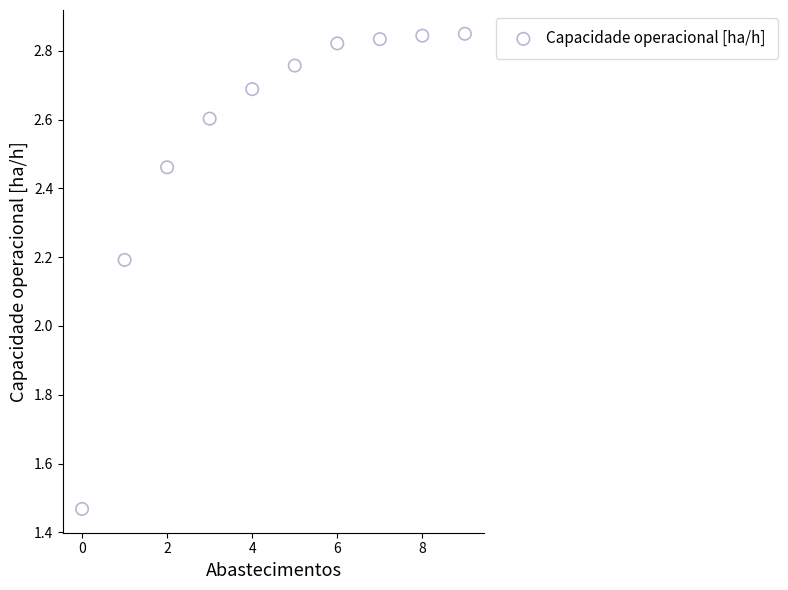

What Y value in the scatter plot is closest to 2?

2.2